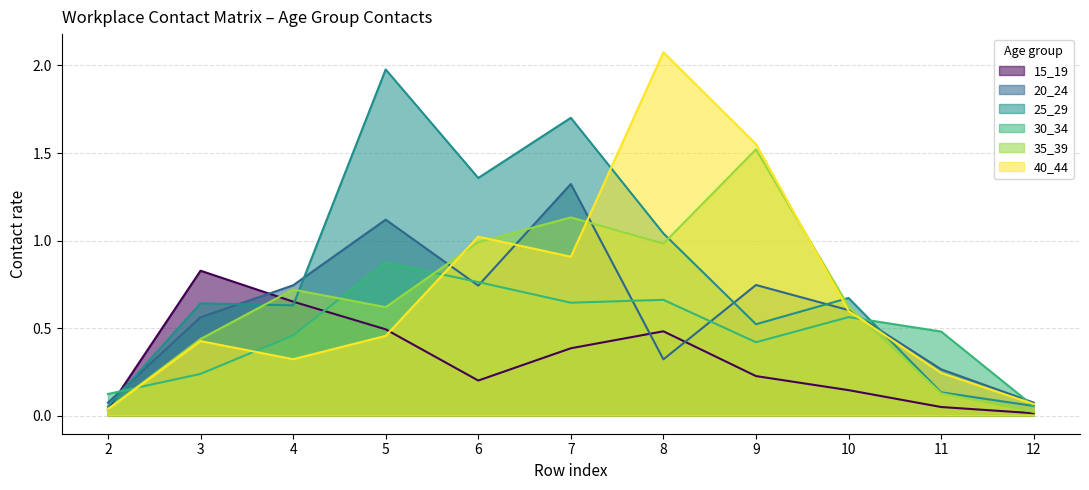

True or false: 20_24 has a value of 0.1 at 12.

True